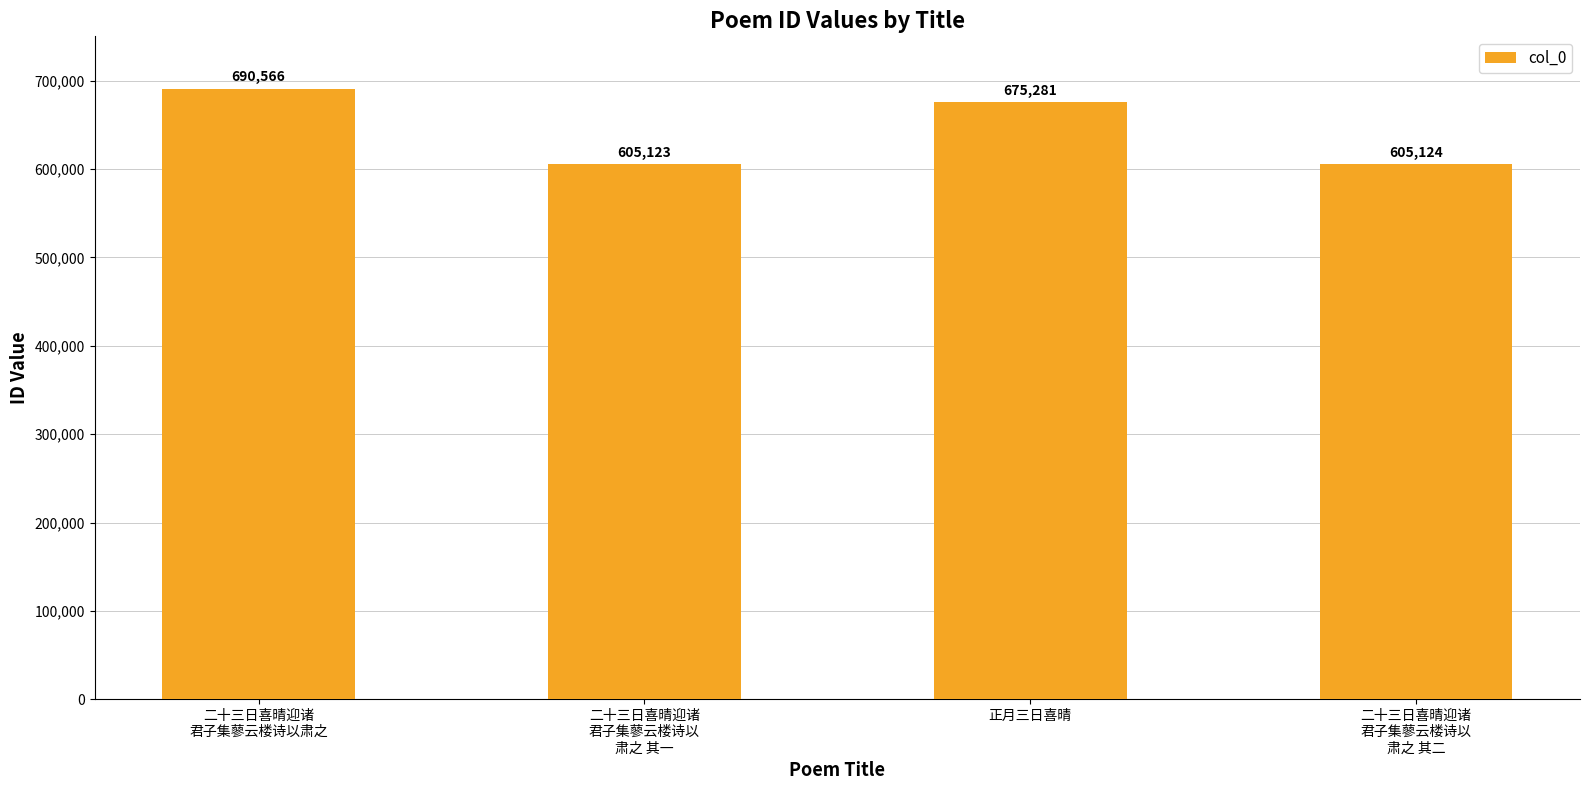

What is the value of the 1st bar from the left?

690566